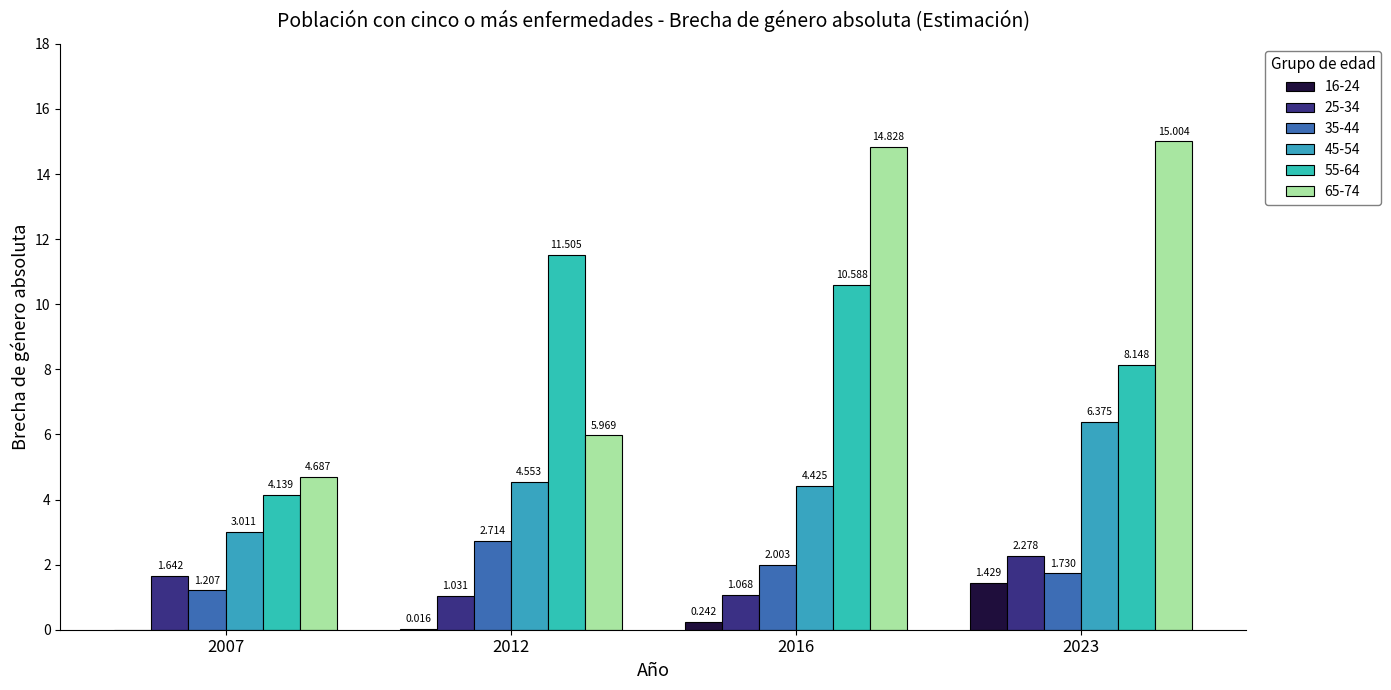

What is the difference between the second highest and second lowest values in the 25-34 series?

0.6